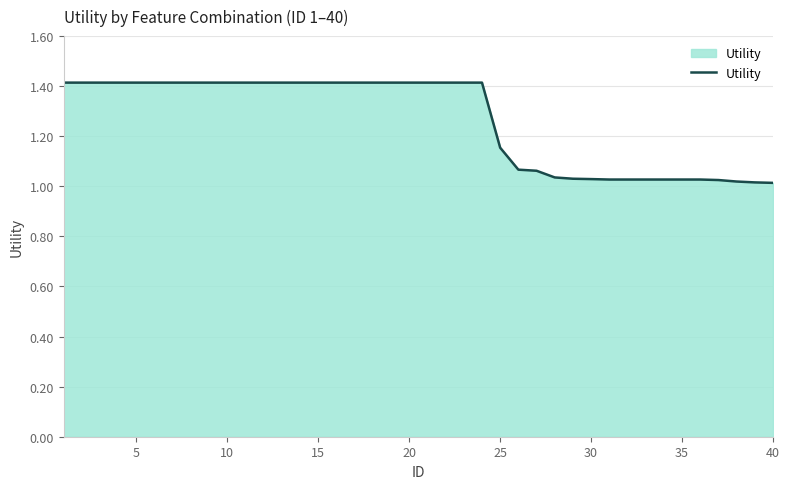

What is the greatest value displayed?

1.4